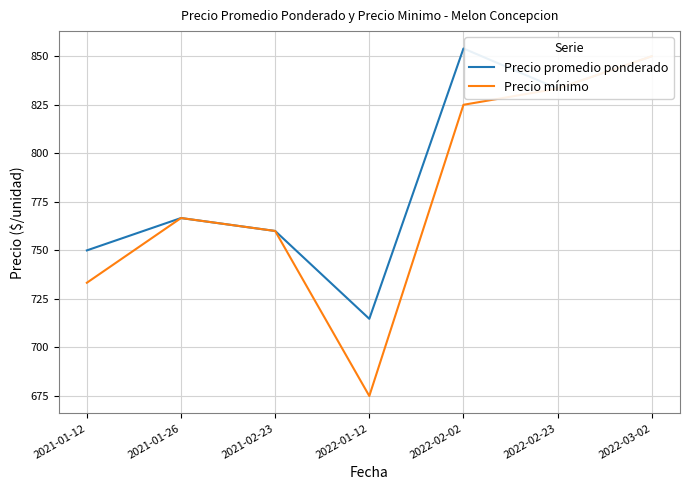

What are all the series names shown in the legend?

Precio promedio ponderado, Precio mínimo